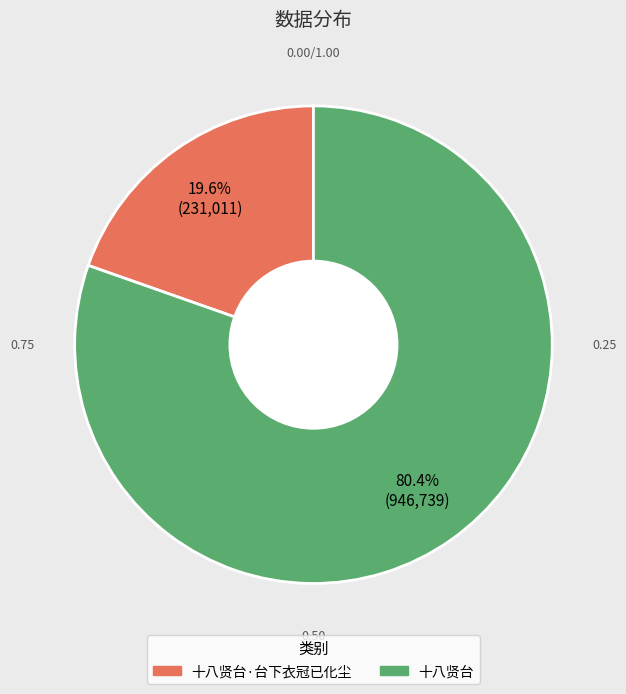

To the nearest percent, what portion does 十八贤台·台下衣冠已化尘 represent?

20%